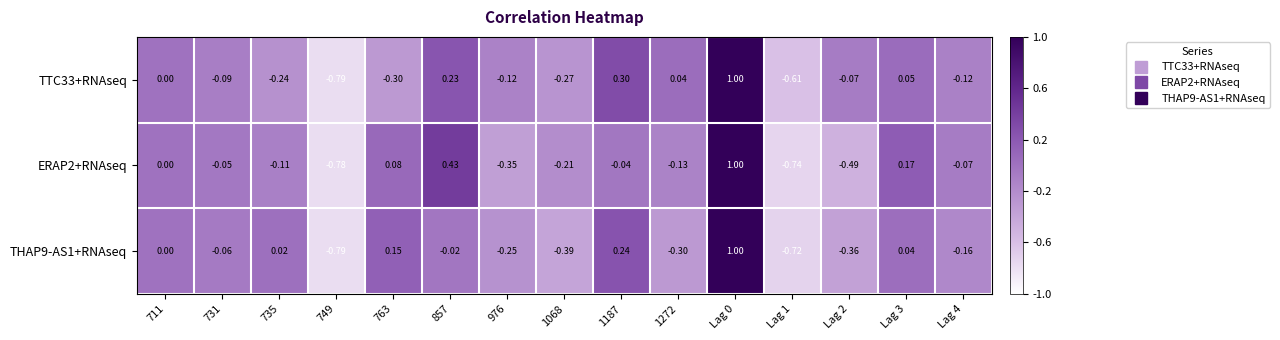

Count the number of categories in the chart.

15